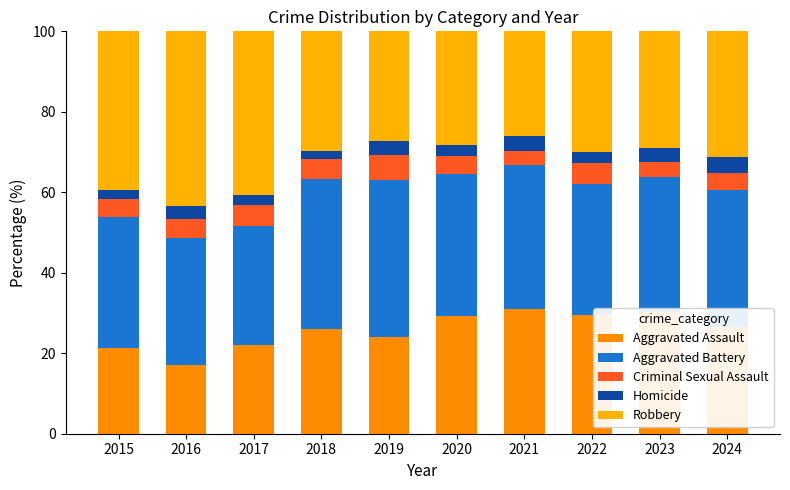

Rank the series at 2019 from lowest to highest value.

Homicide, Criminal Sexual Assault, Aggravated Assault, Robbery, Aggravated Battery